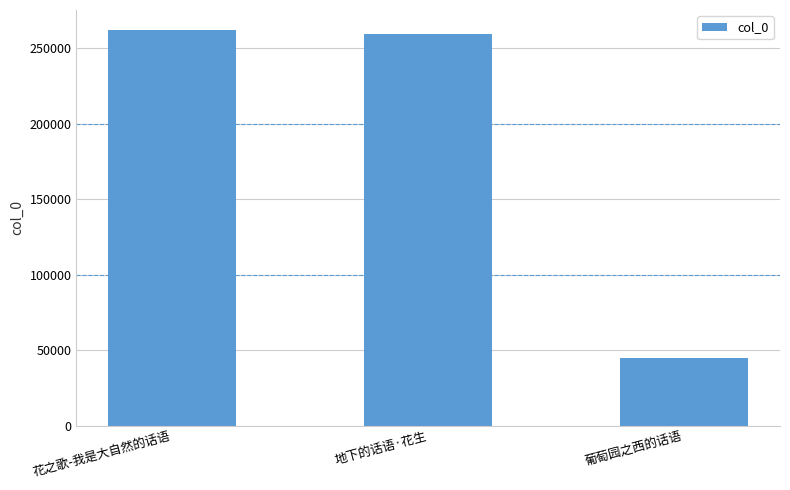

What is the sum of the values at 地下的话语·花生 and 葡萄园之西的话语?

304398